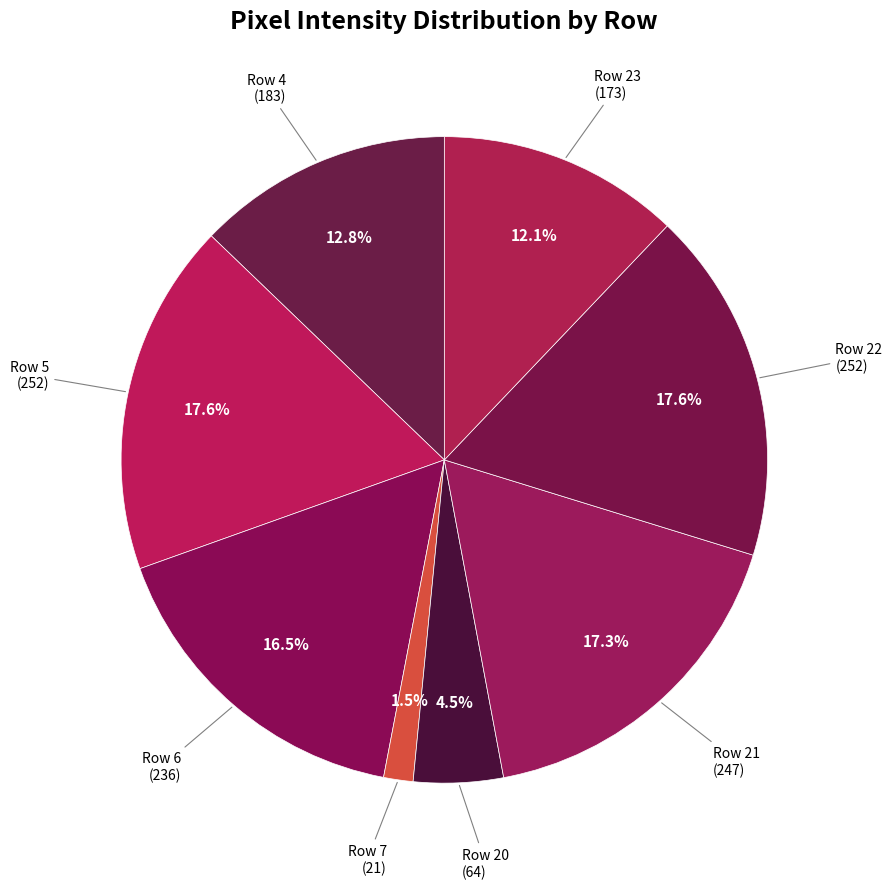

Rank the categories by value from lowest to highest.

Row 7, Row 20, Row 23, Row 4, Row 6, Row 21, Row 5, Row 22